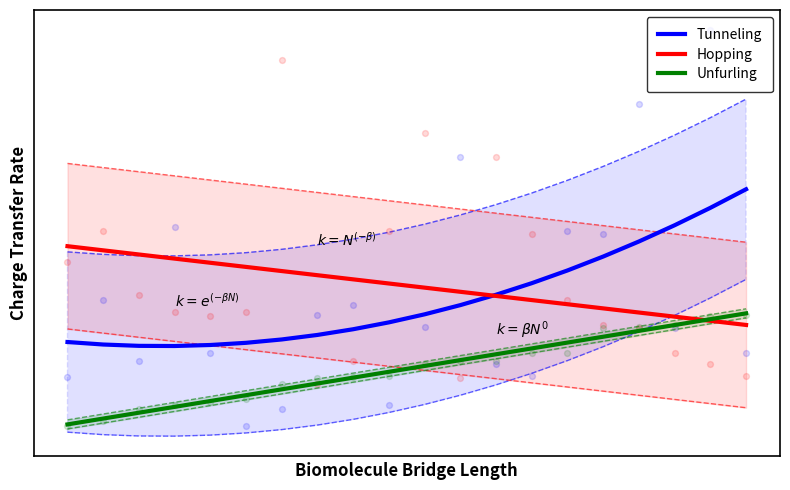

What are all the series names shown in the legend?

Tunneling, Hopping, Unfurling